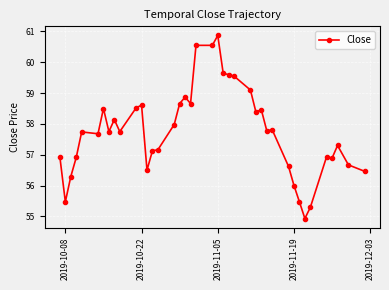

What is the minimum value shown in the chart?

54.9